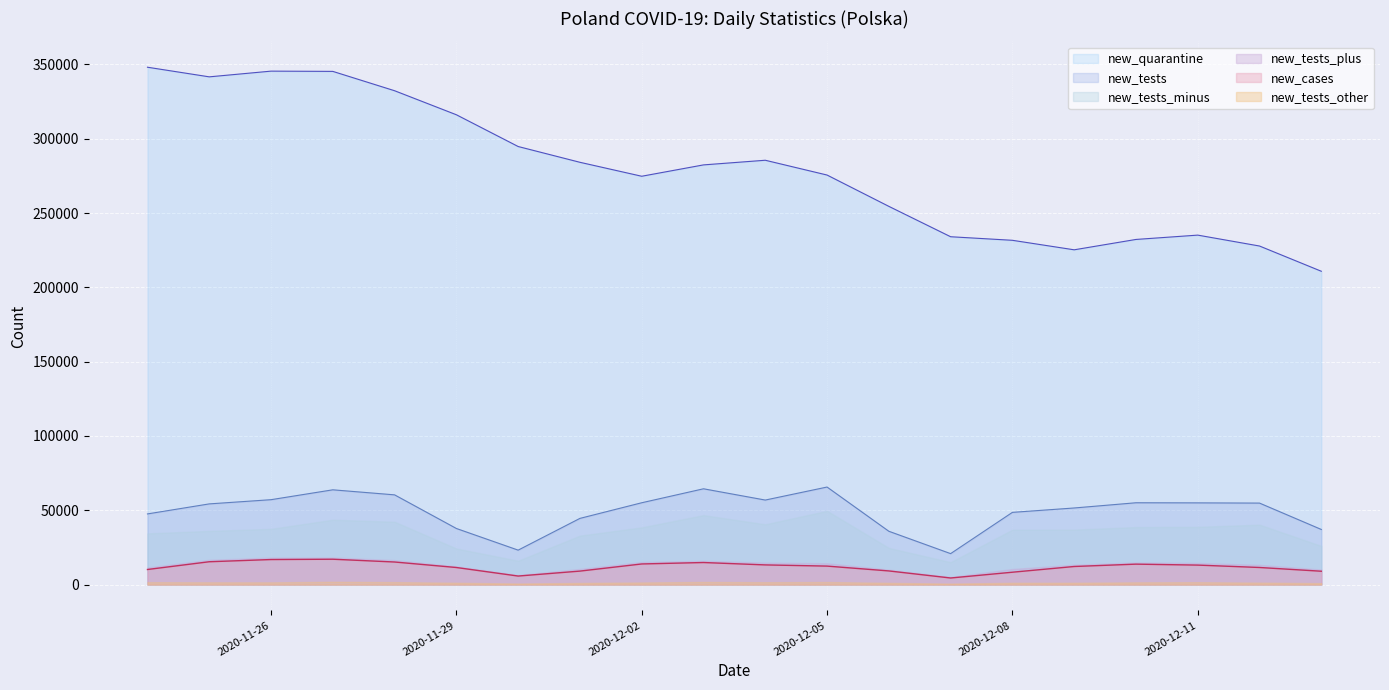

True or false: new_tests_minus and new_quarantine intersect in this chart.

False